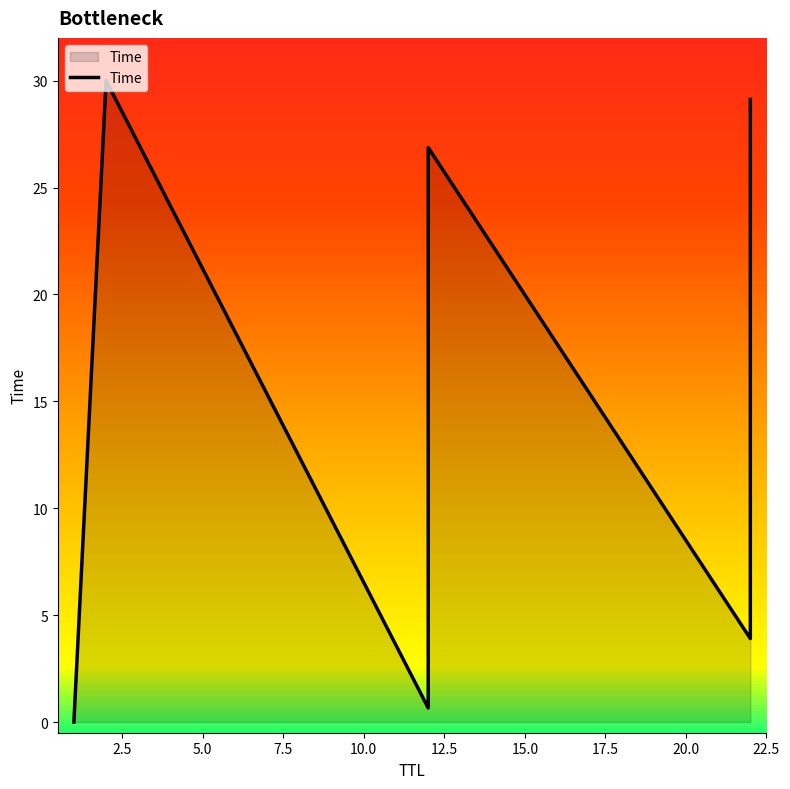

Is it true that the value at 2.5 is 41.0?

False